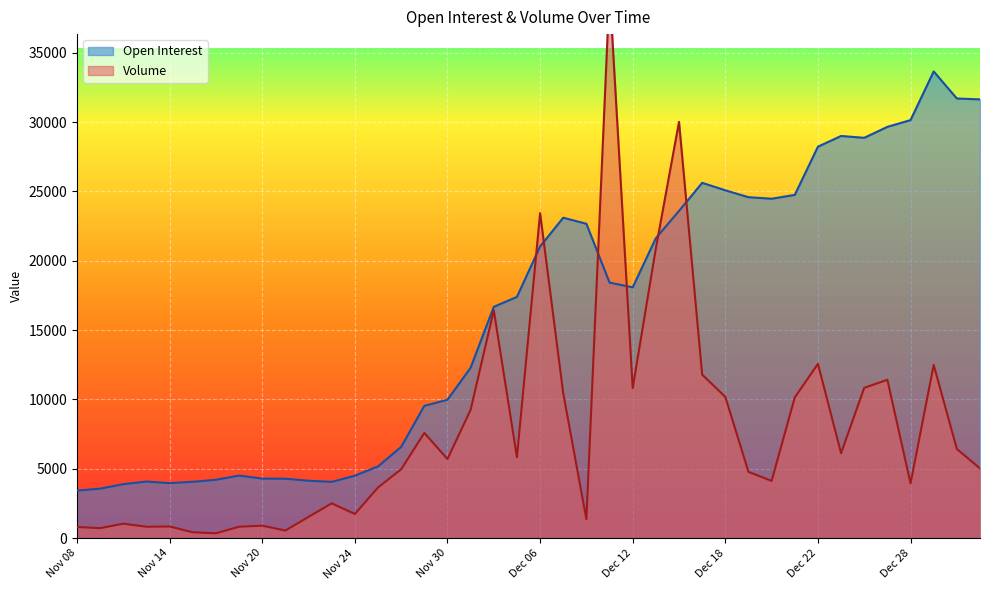

At which category does the chart reach its minimum across all series?

Nov 16